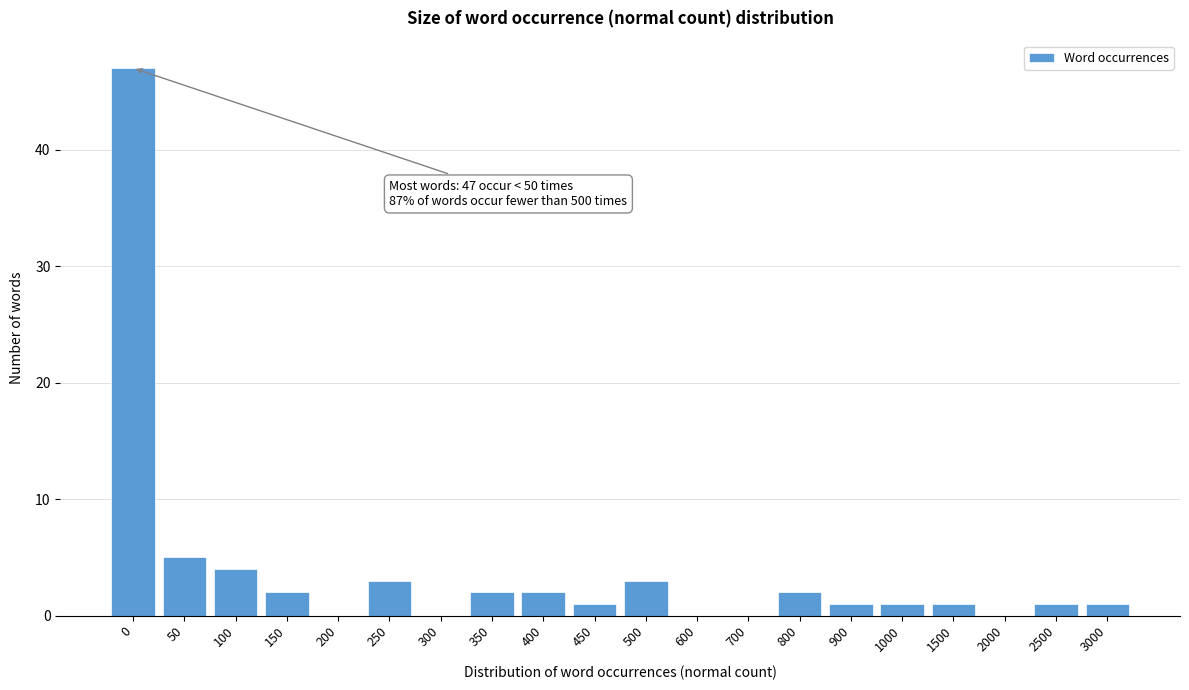

Reading right to left, what are all the values shown in this chart?

3000=1	2500=1	2000=0	1500=1	1000=1	900=1	800=2	700=0	600=0	500=3	450=1	400=2	350=2	300=0	250=3	200=0	150=2	100=4	50=5	0=47